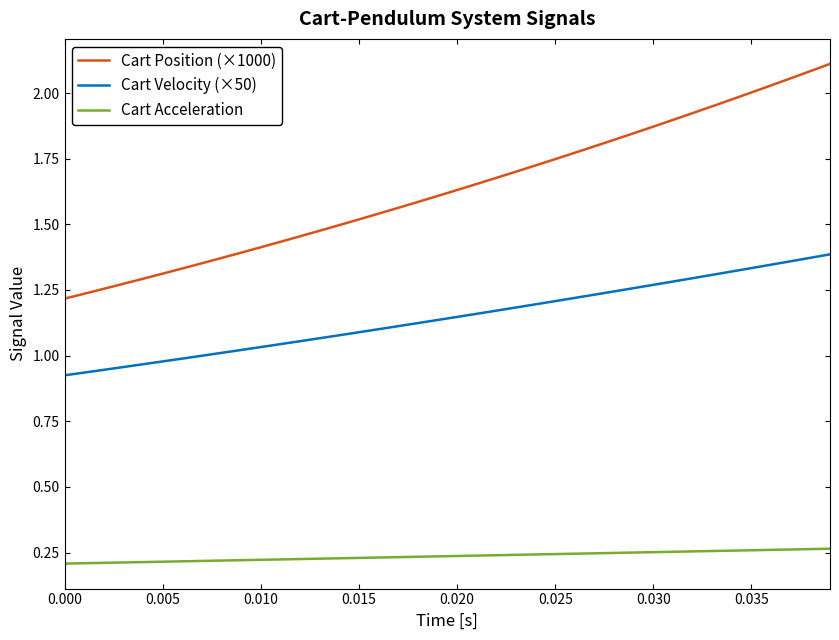

True or false: Cart Acceleration and Cart Position (×1000) cross at least once.

False